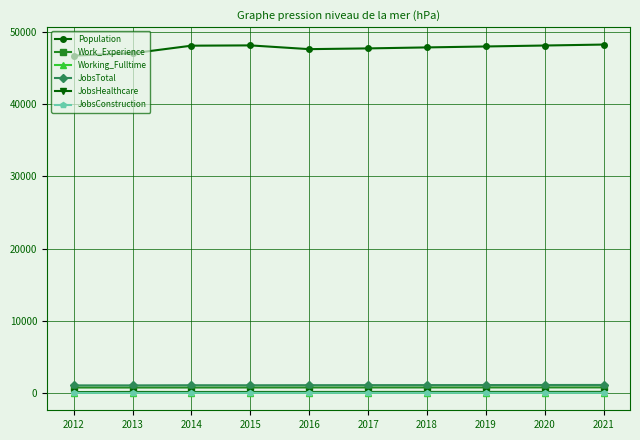

Read the JobsTotal value at 2014, to the nearest 10.

1130